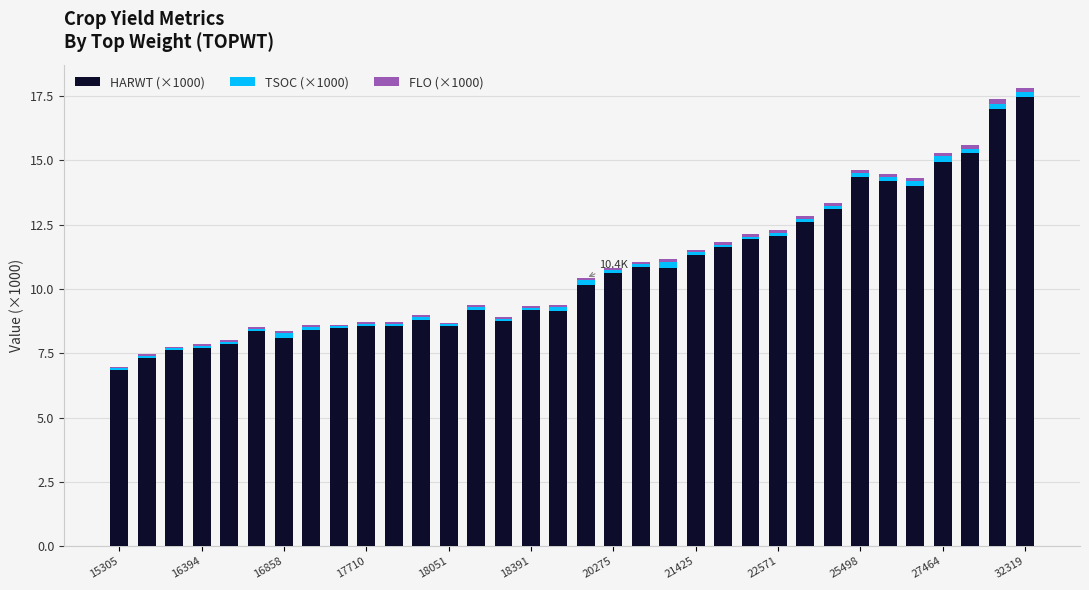

What is the lowest value of the HARWT (×1000) series?

6.9